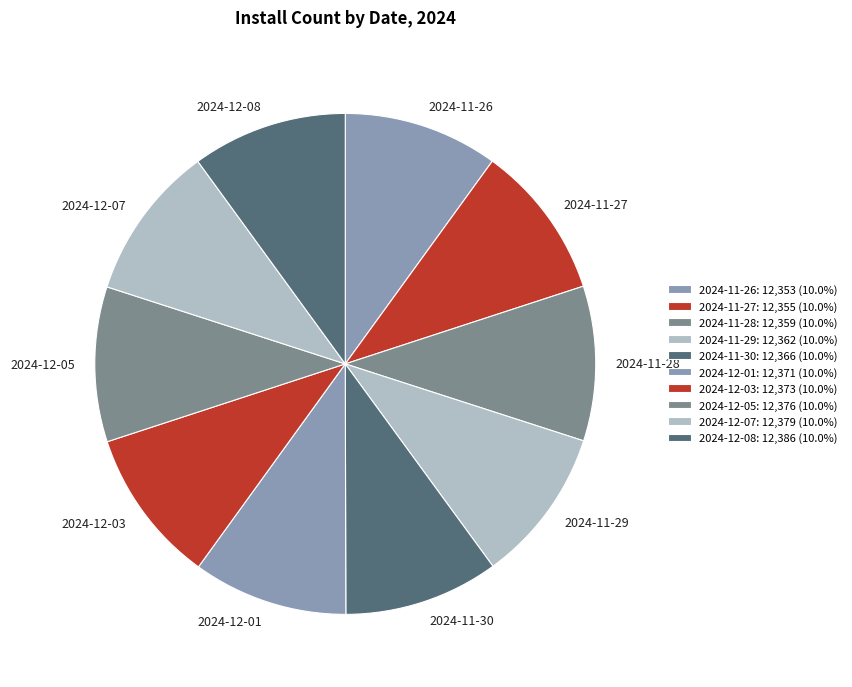

Does any single category account for the majority?

No